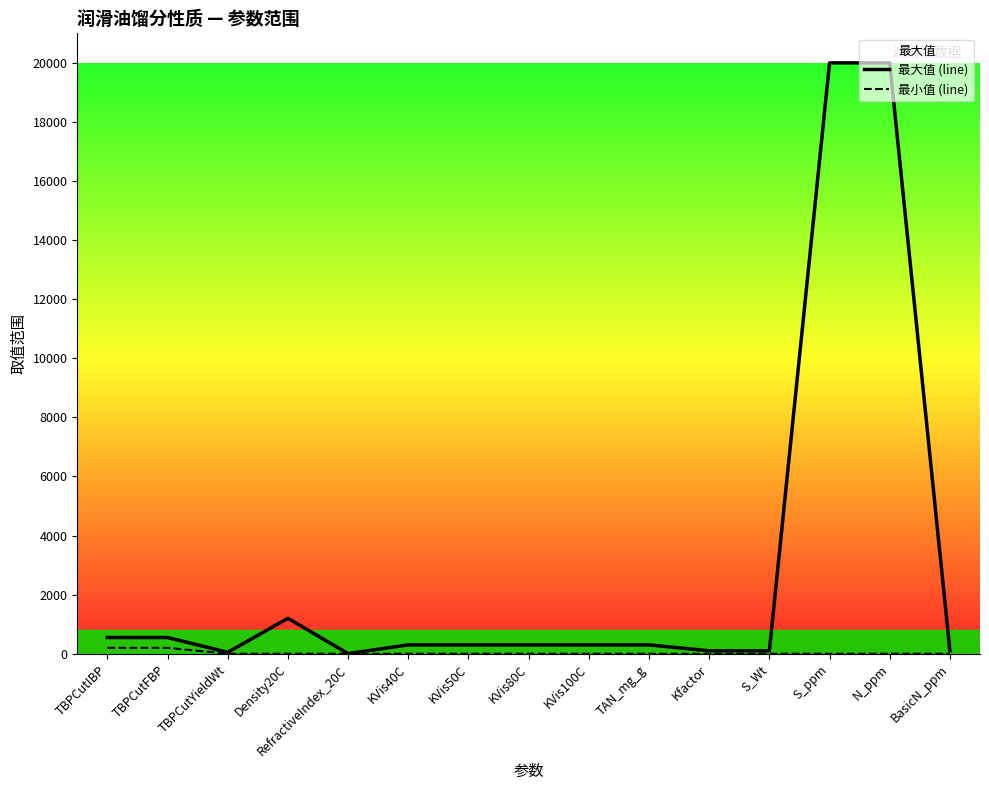

True or false: 最大值 (line) and 最小值 (line) cross at least once.

False